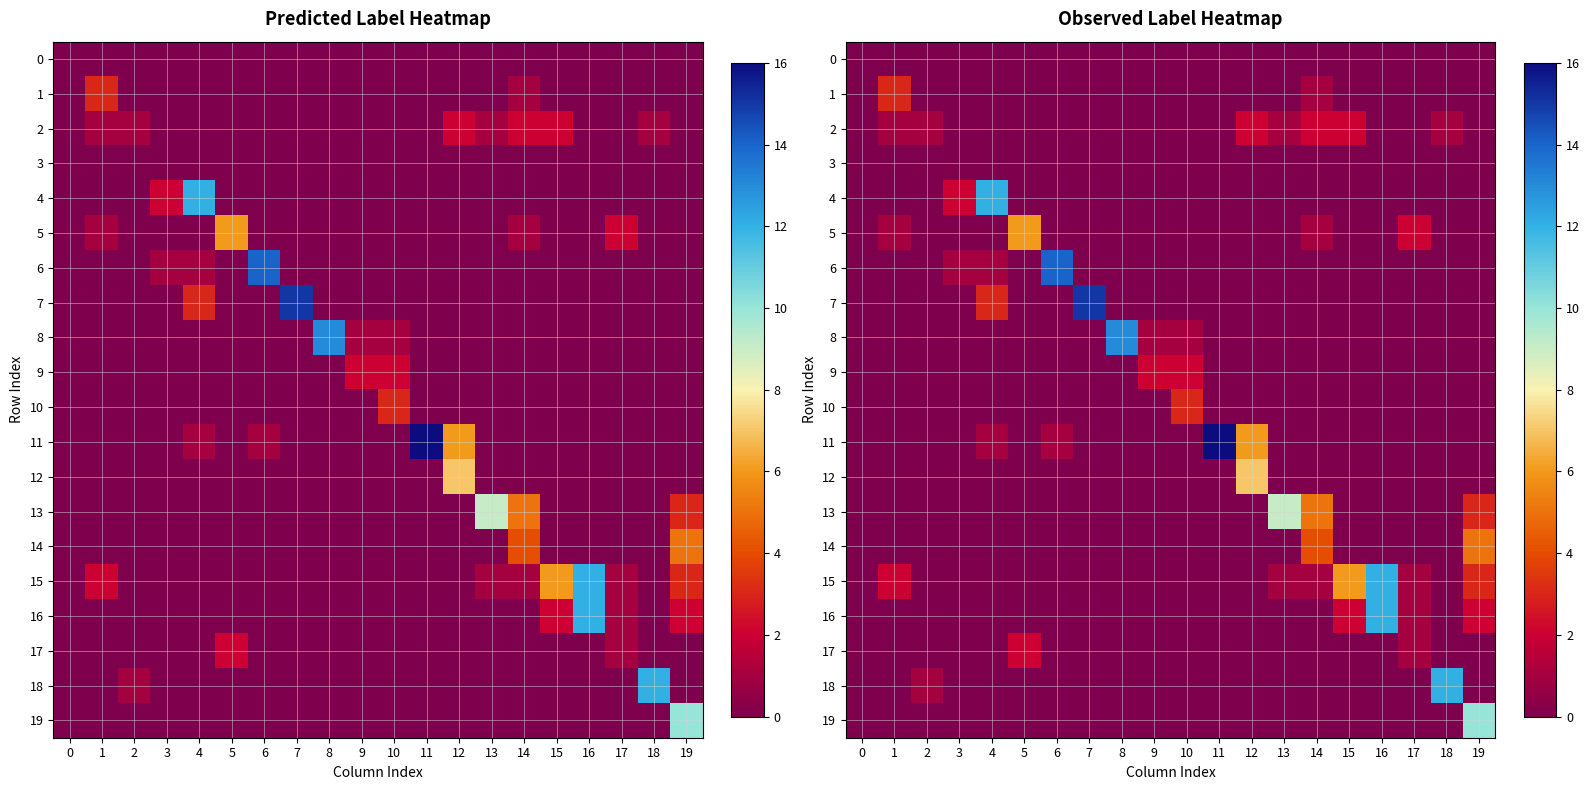

Count the number of data series in this chart.

20